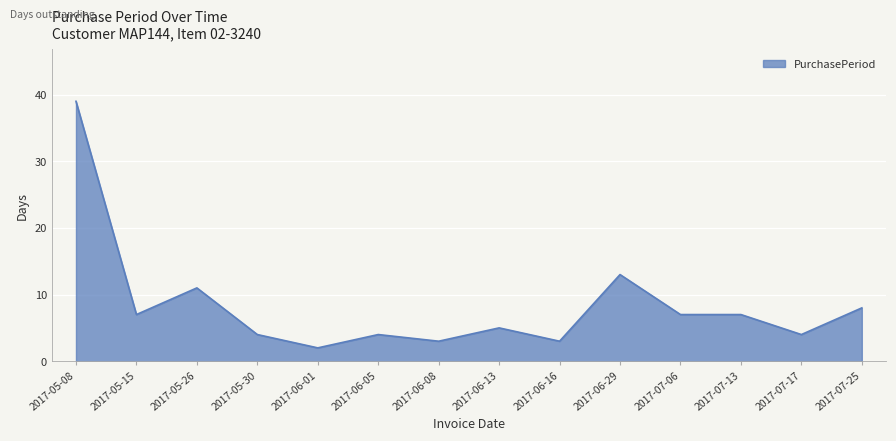

Read the value at 2017-07-25.

8